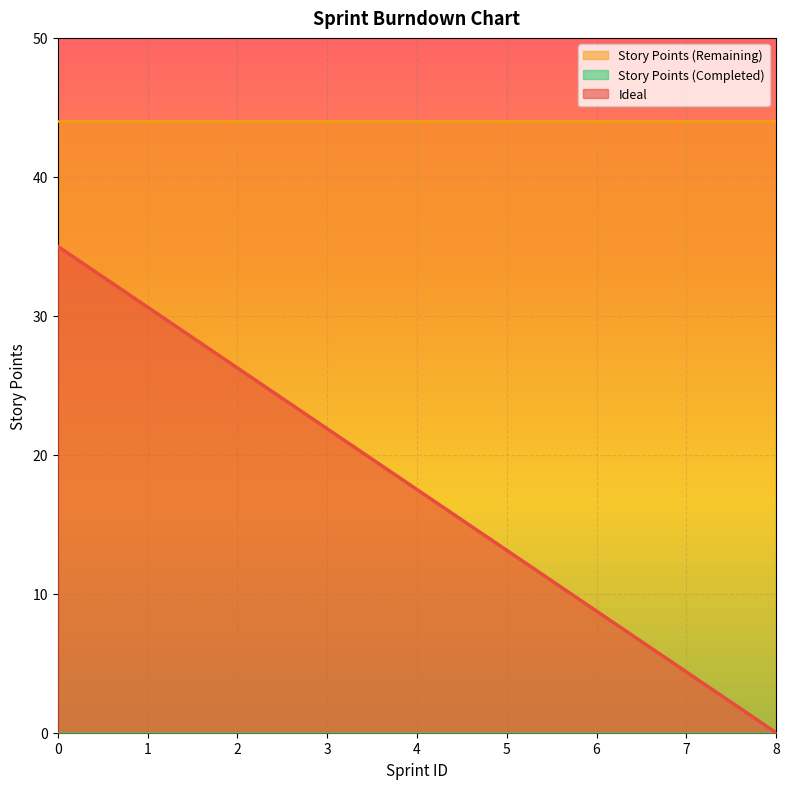

True or false: Story Points (Completed) and Ideal intersect in this chart.

False